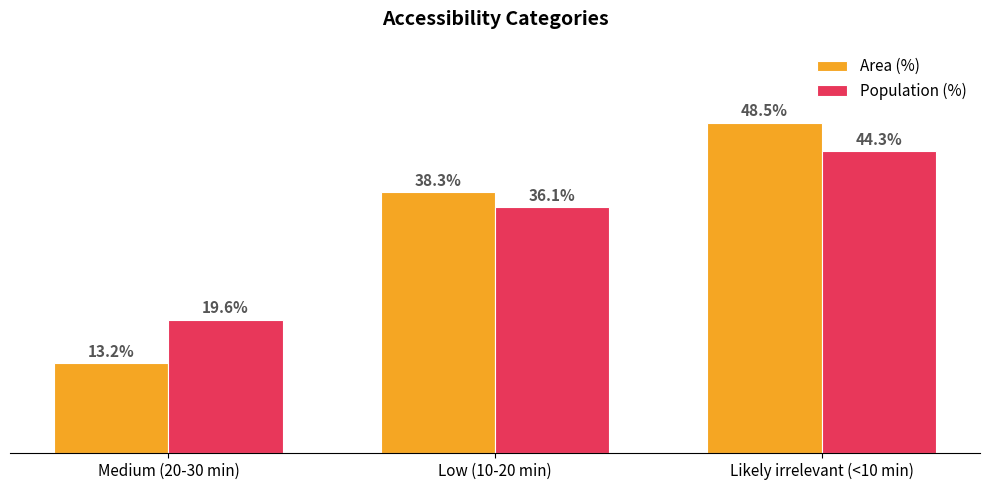

Rank the categories by Area (%) value from lowest to highest.

Medium (20-30 min), Low (10-20 min), Likely irrelevant (<10 min)